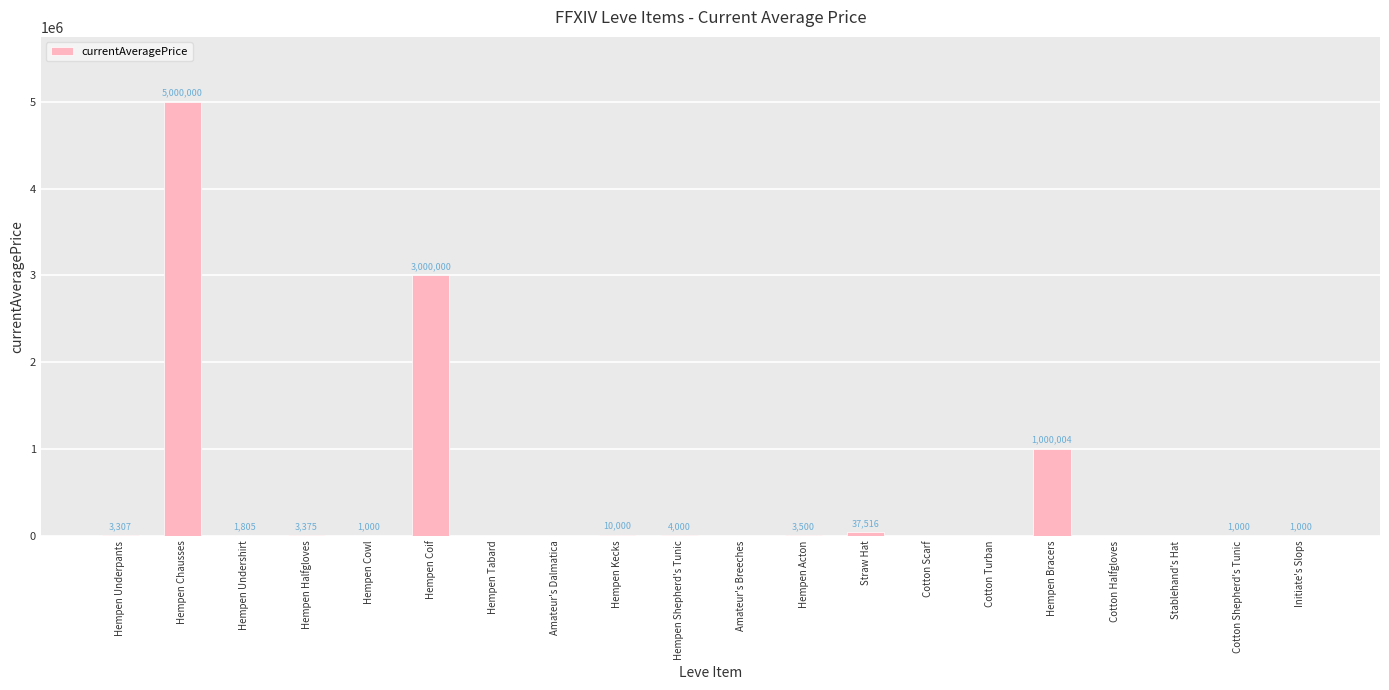

At which label is the value closest to 2500000?

Hempen Coif